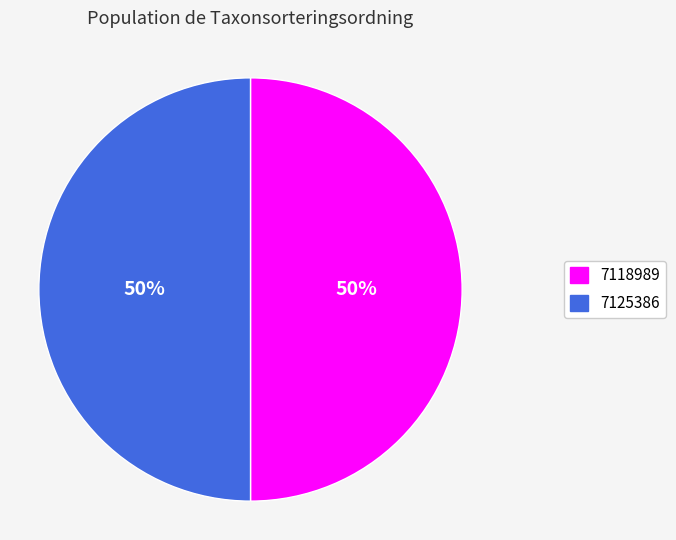

What percentage is the 7118989 slice, to the nearest percent?

50%